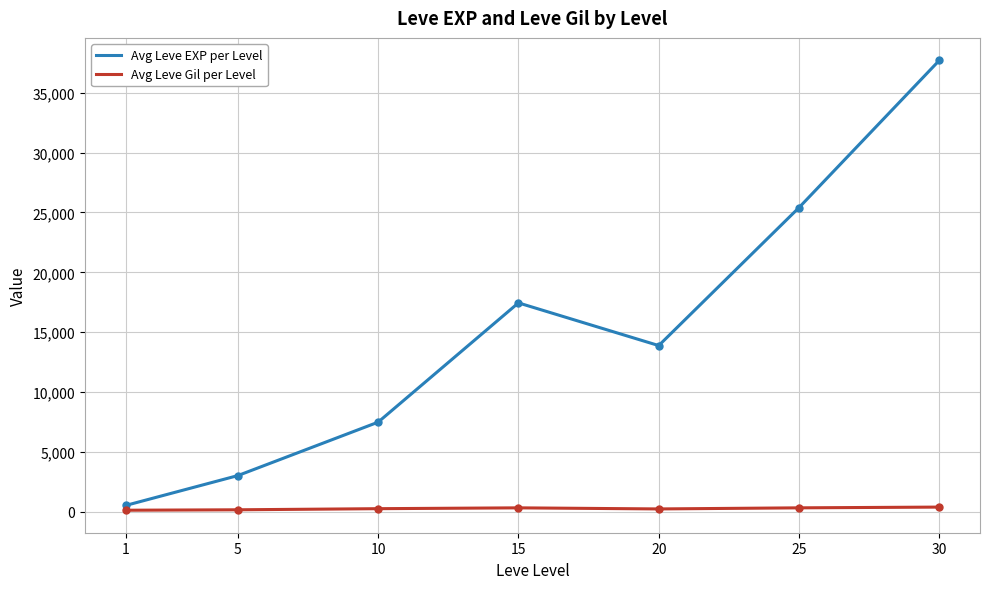

Where does the Avg Leve Gil per Level series first go above 242?

10